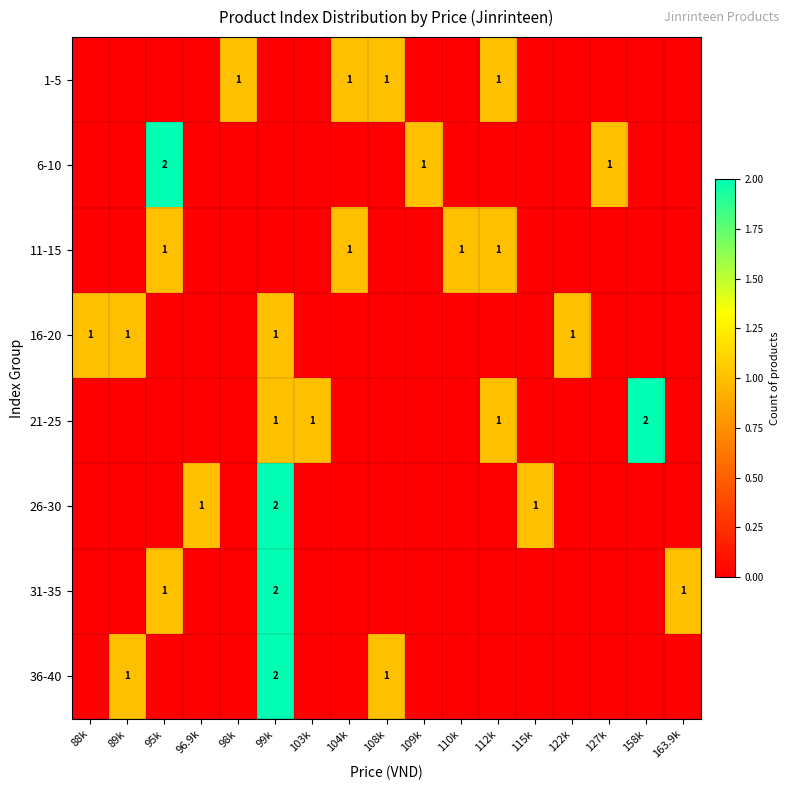

The 6-10 series shows 1 at 127k. True or false?

True